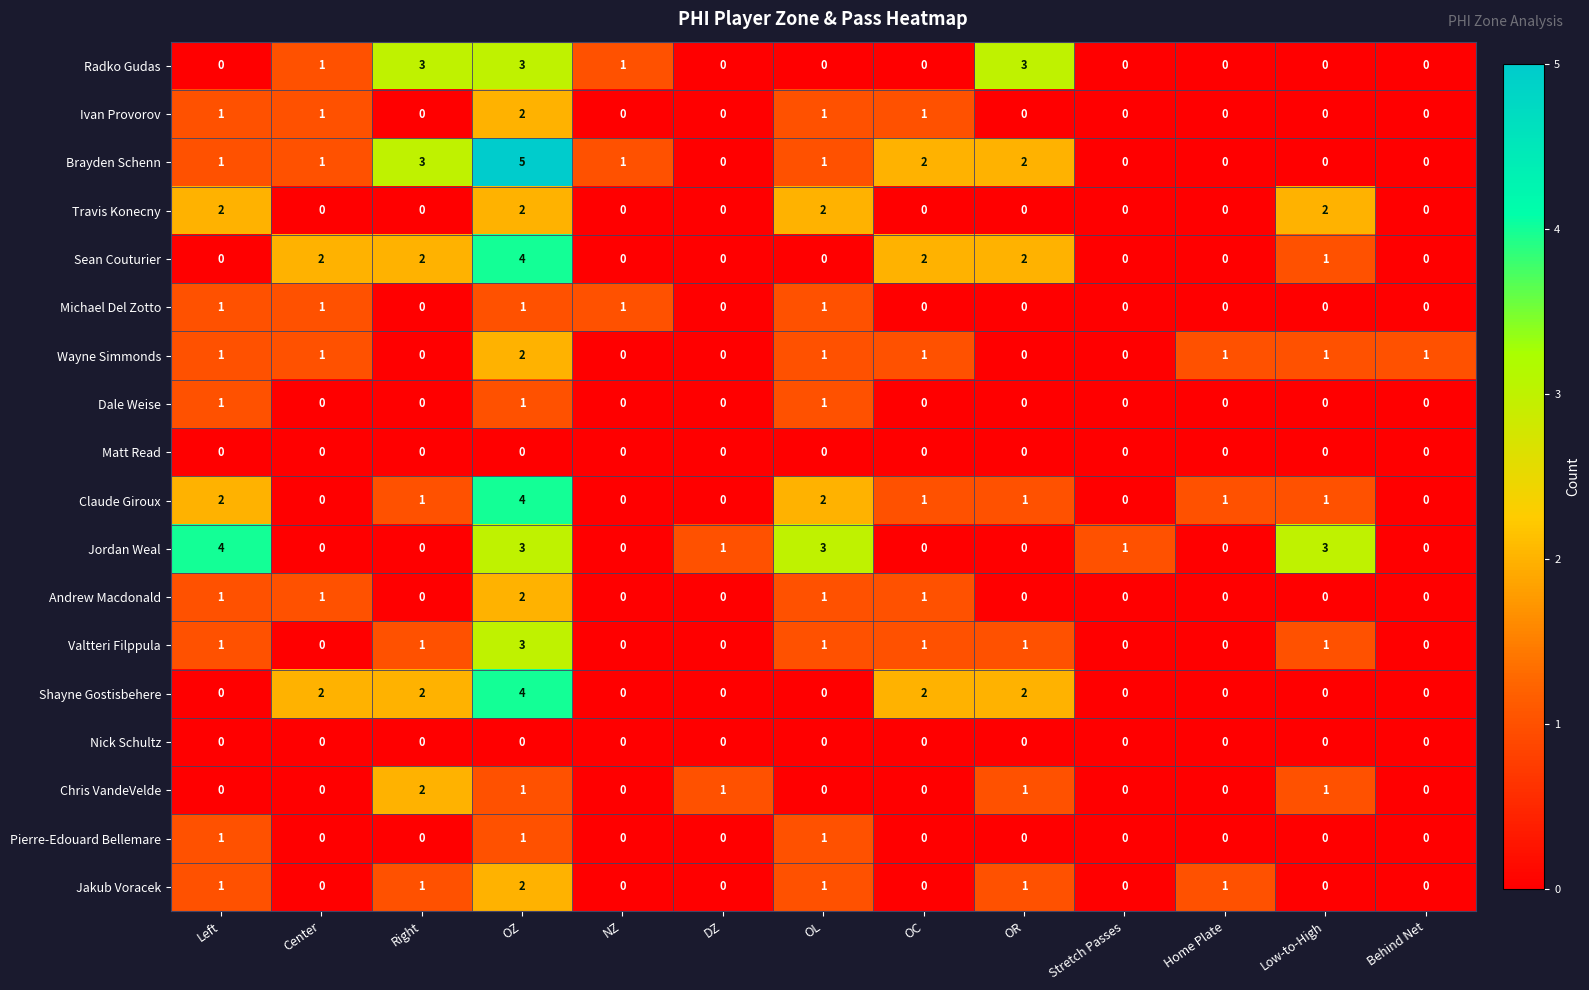

Which series has the largest total across all categories?

Brayden Schenn